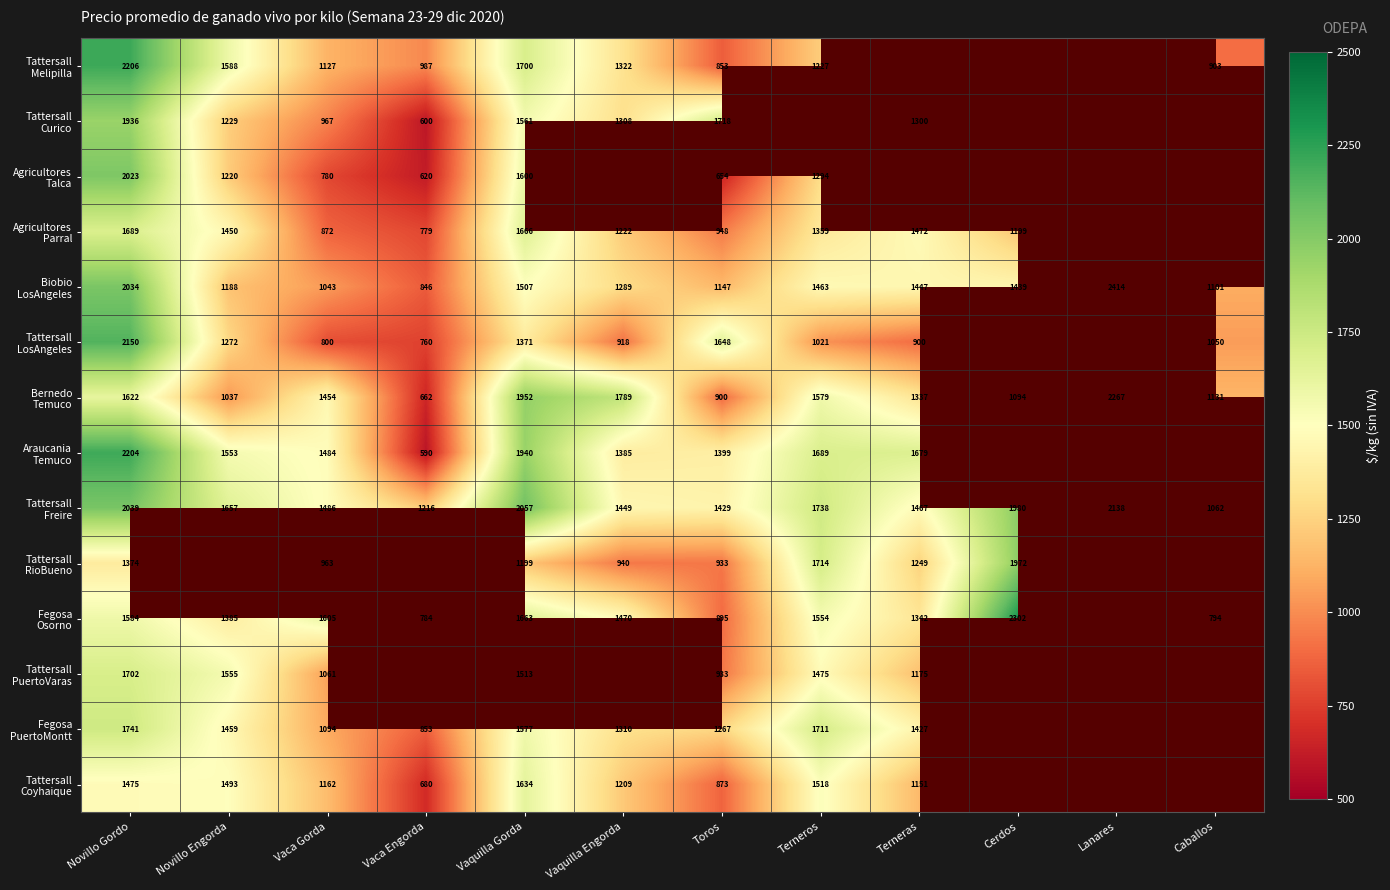

Count the number of categories in the chart.

12